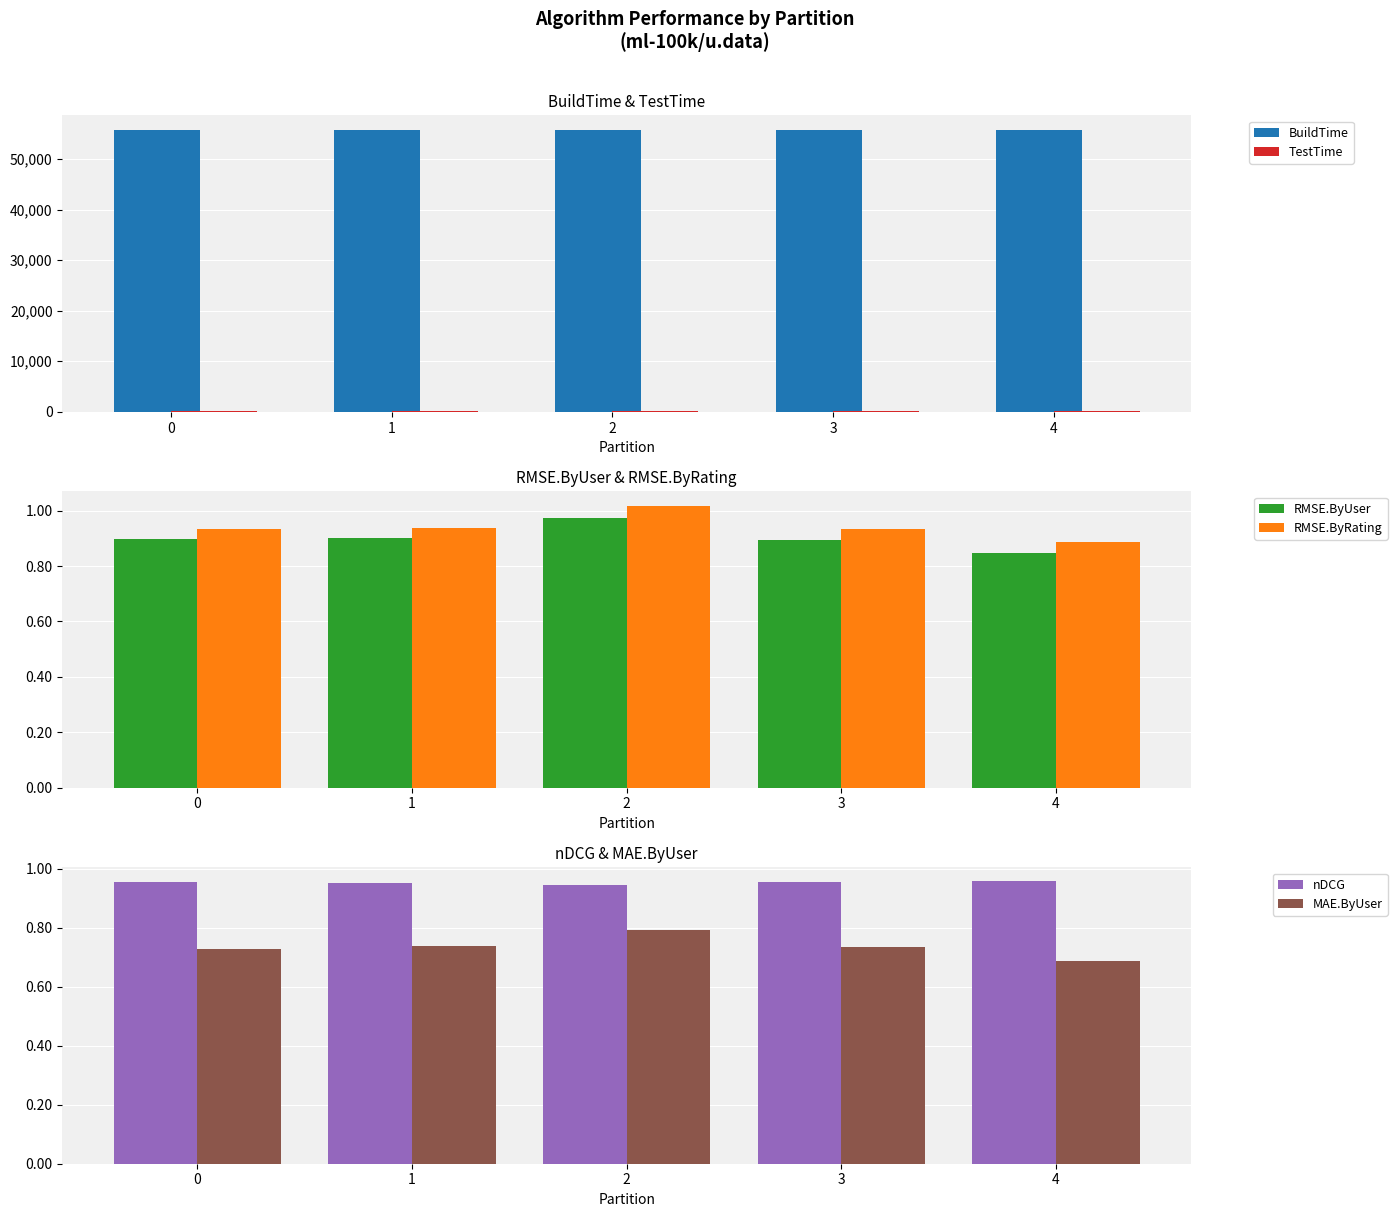

Which series has the widest spread of values?

BuildTime